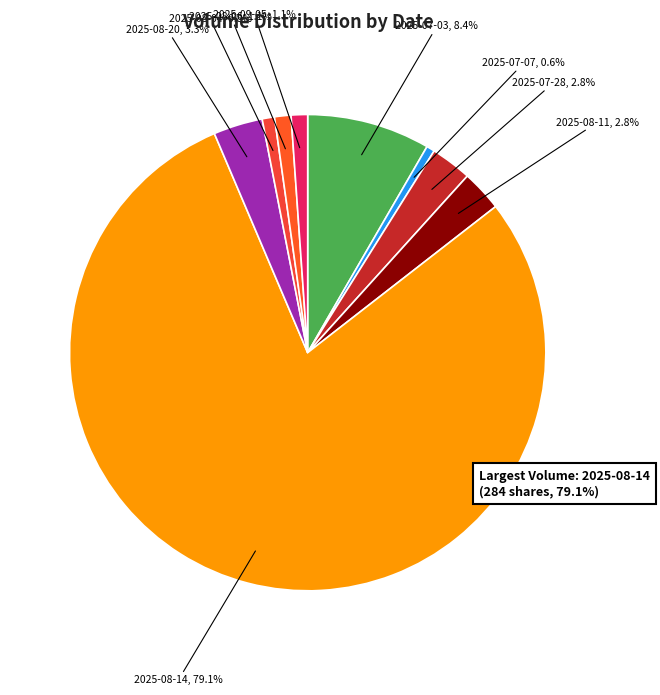

What is the ratio of the value at 2025-08-11 to the value at 2025-08-04?

3.3